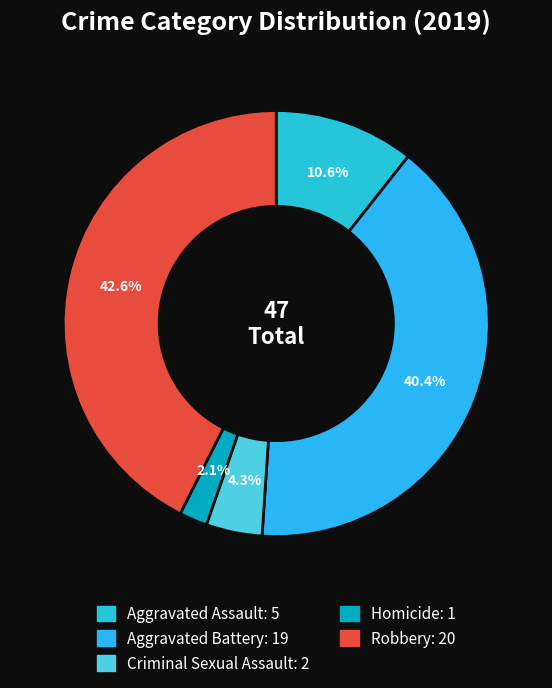

What percentage is the Aggravated Battery slice, to the nearest percent?

40%